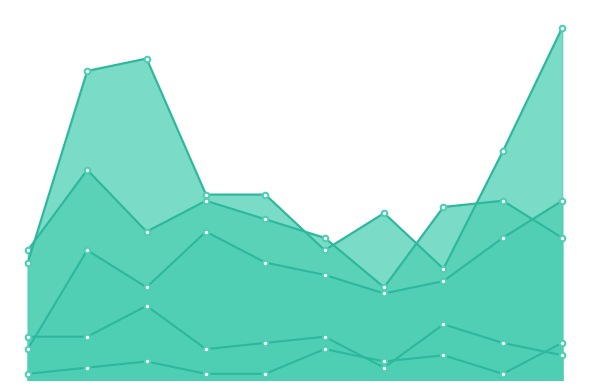

What is the sum of all Criminal Sexual Assault values?

65